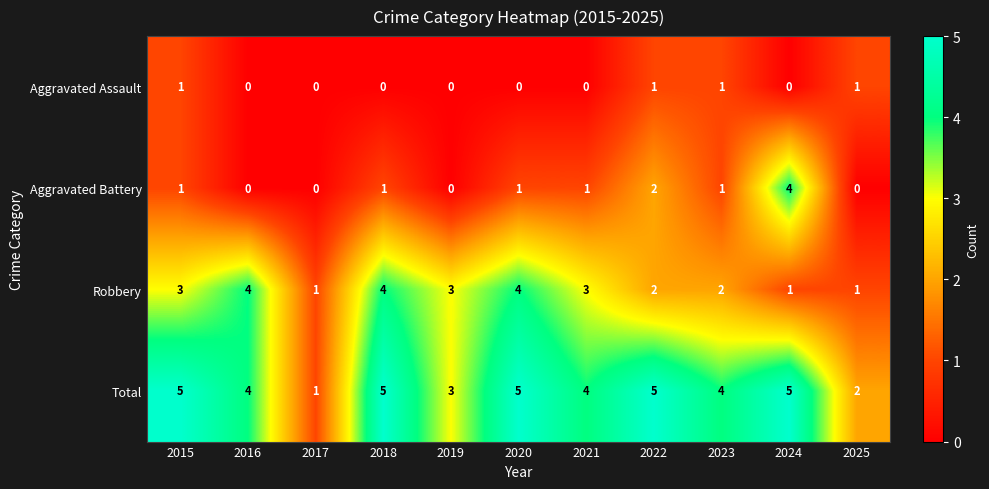

Rank the series at 2021 from highest to lowest value.

Total, Robbery, Aggravated Battery, Aggravated Assault